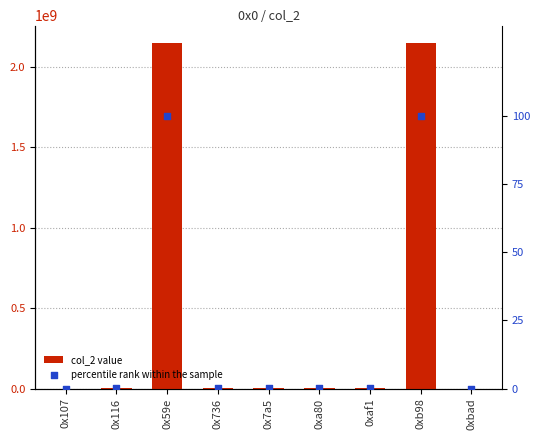

Which series reaches the minimum Y coordinate?

percentile rank within the sample